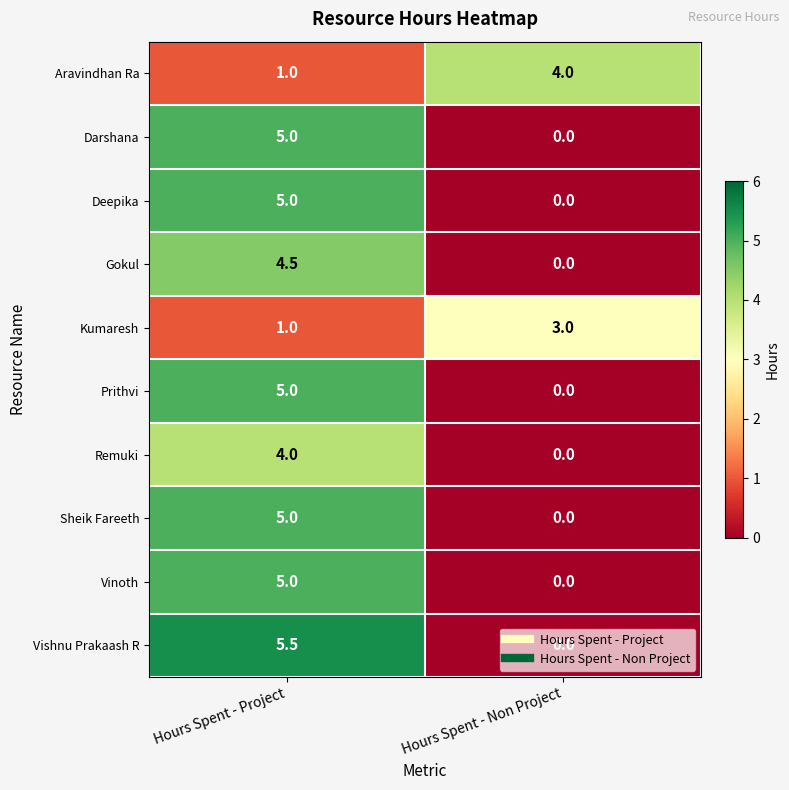

Which category has the lowest value in the Darshana series?

Hours Spent - Non Project